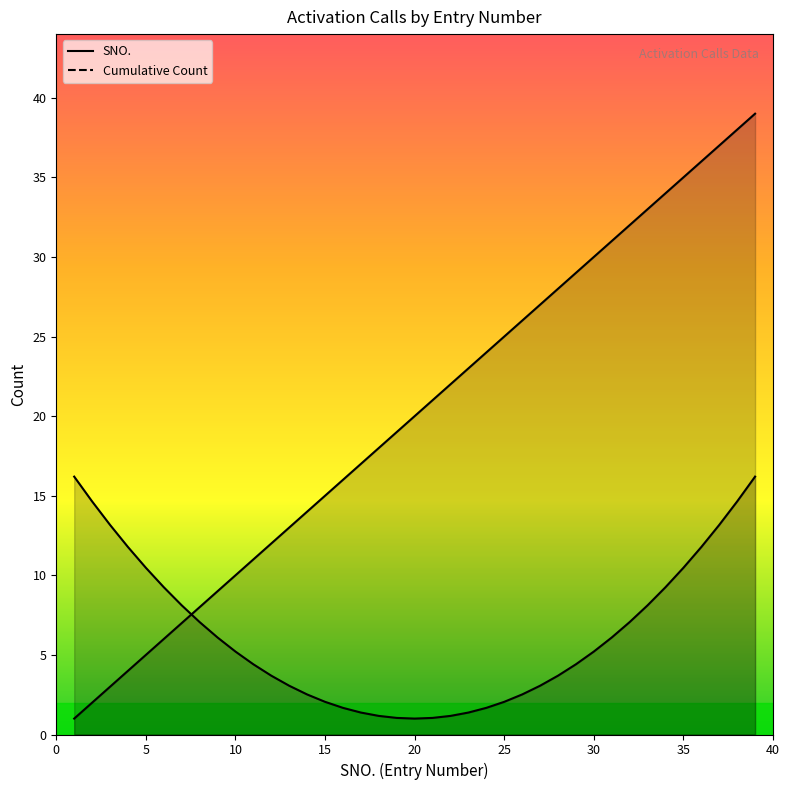

Which series has the largest total across all categories?

SNO. line